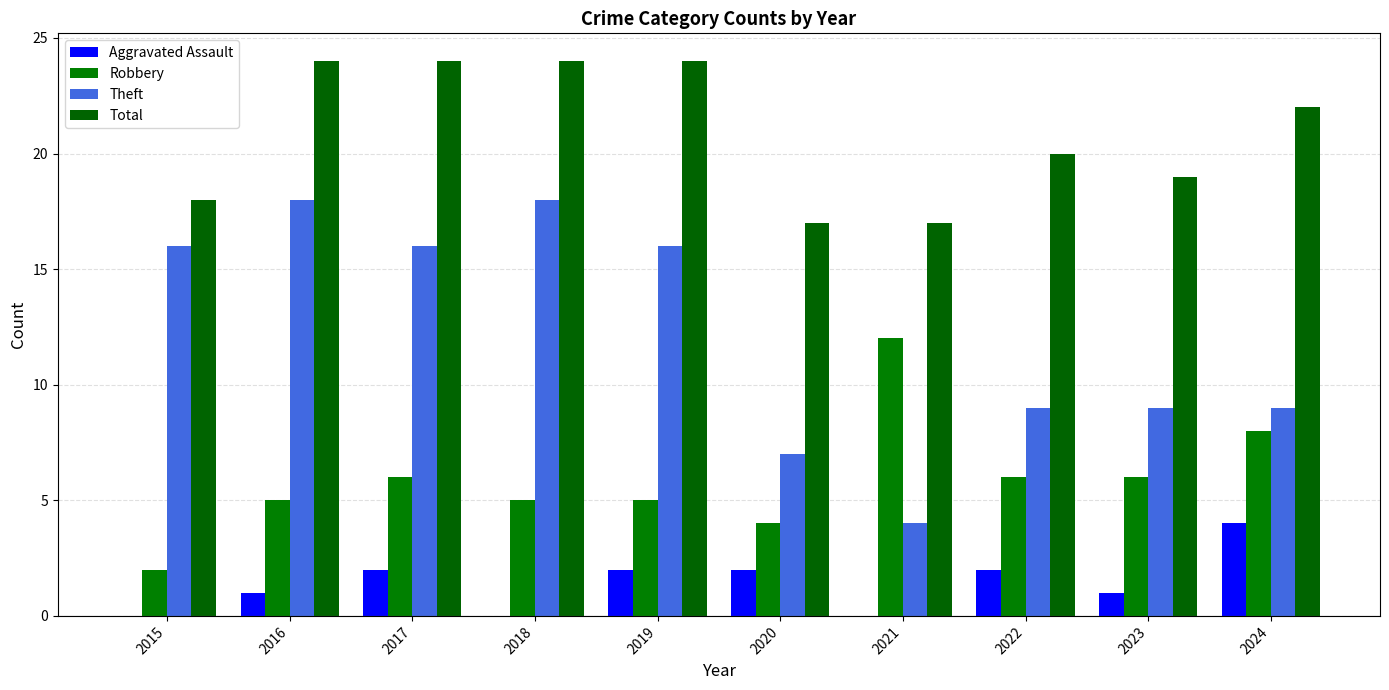

The Total series shows 24 at 2016. True or false?

True